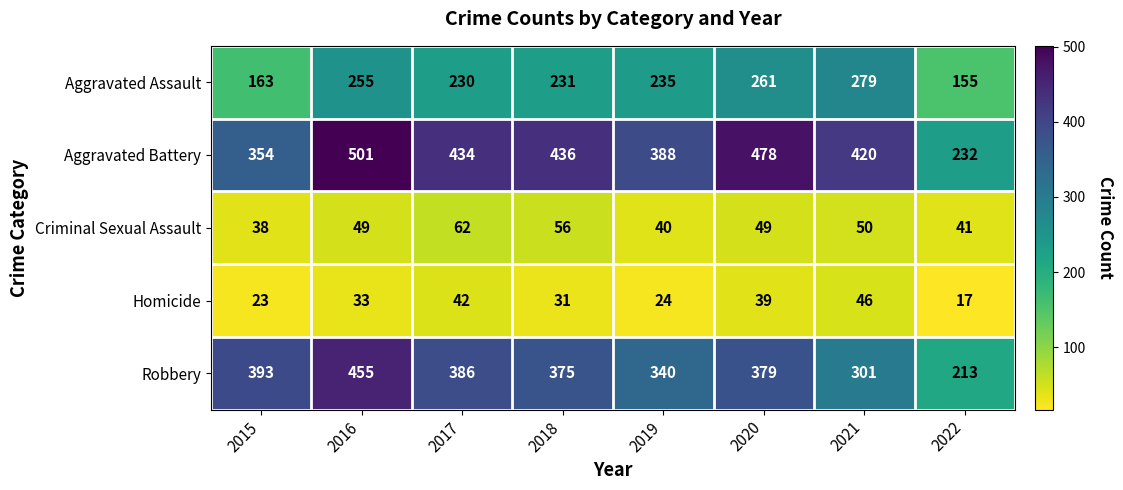

Which series has the largest total across all categories?

Aggravated Battery